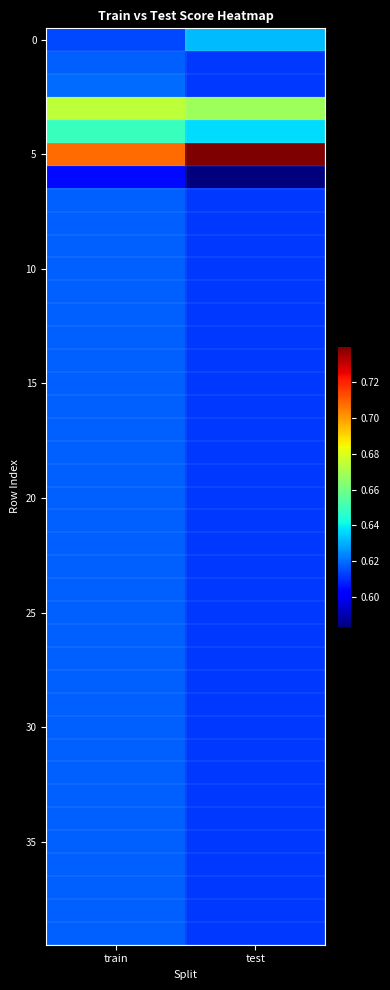

At how many categories does at least one series exceed 0?

2